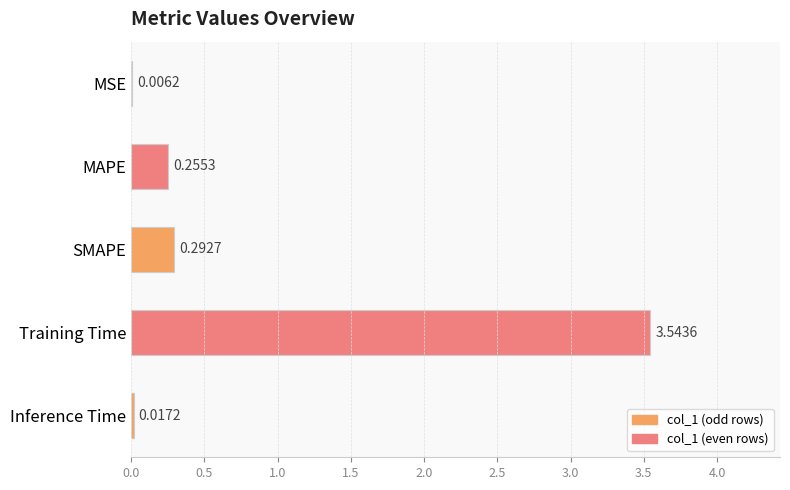

Which category has the highest value across all series?

Training Time